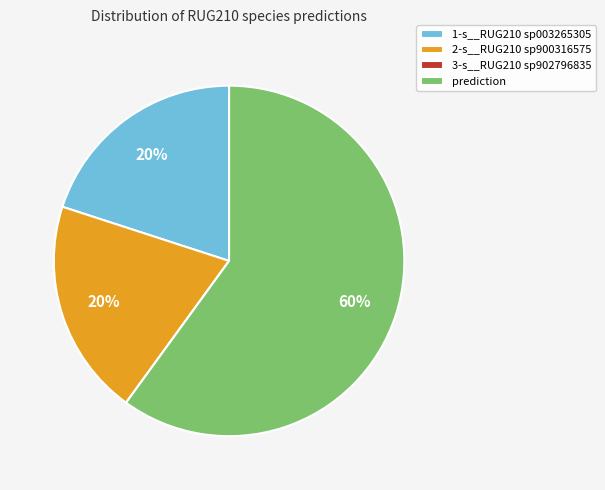

Is there any slice that represents more than half of the pie?

Yes